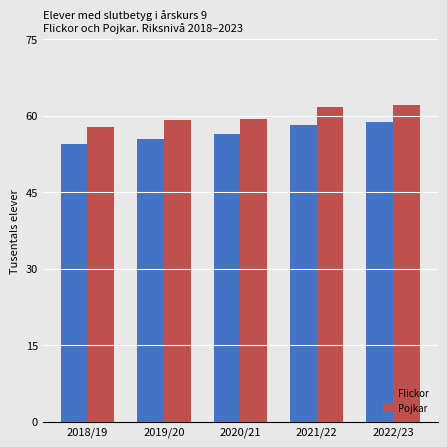

What is the maximum value for Flickor?

58703